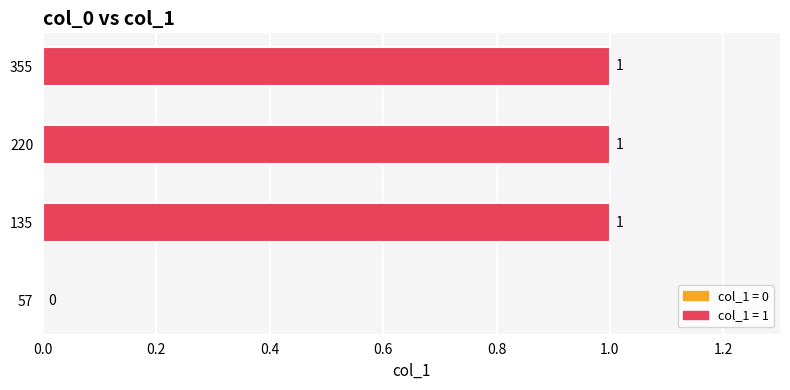

The chart shows a value of 0 at 57. True or false?

True